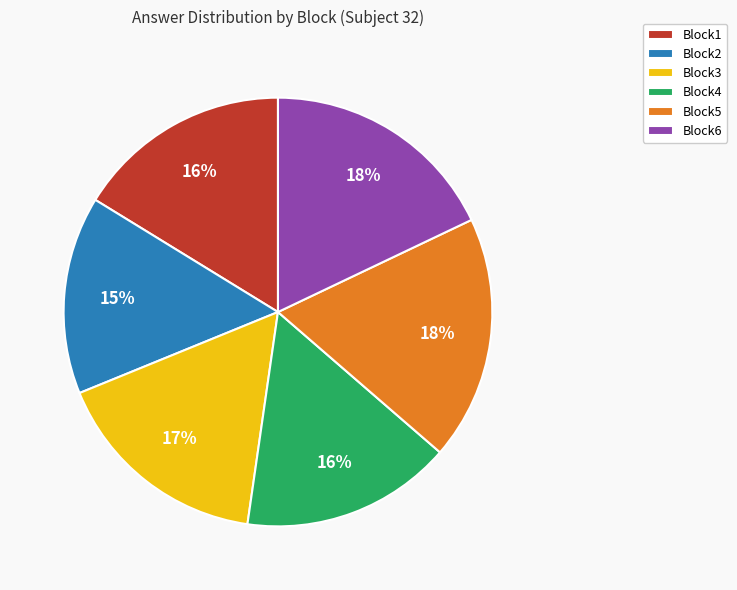

Between Block6 and Block2, which is larger?

Block6